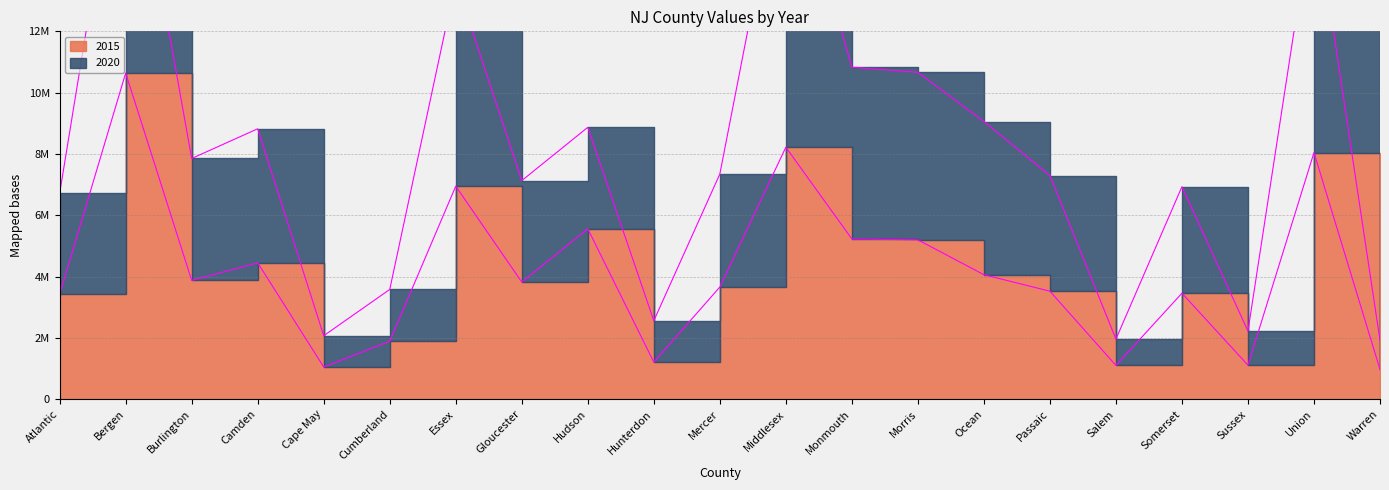

List the series in order of their overall mean, lowest first.

2015, 2020